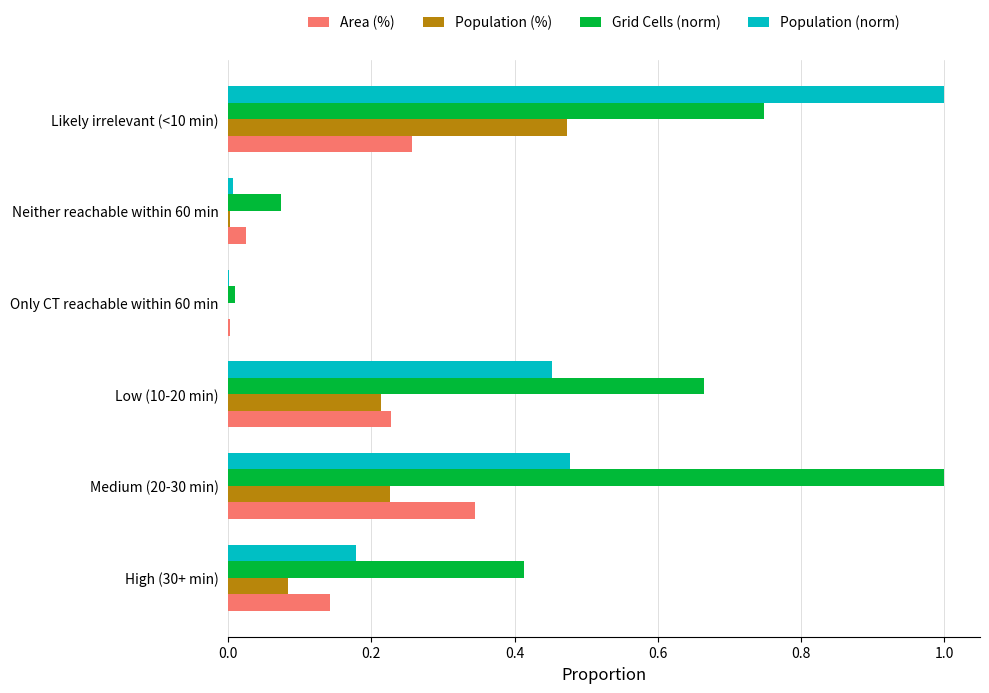

Between Only CT reachable within 60 min and Likely irrelevant (<10 min), which series saw the biggest shift?

Population (norm)